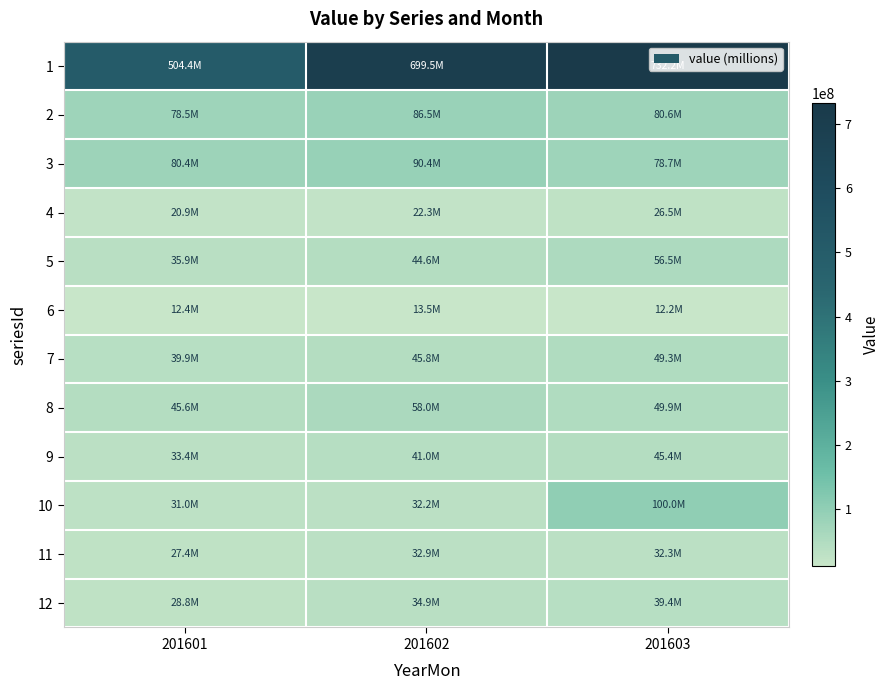

Which series has the largest total across all categories?

1